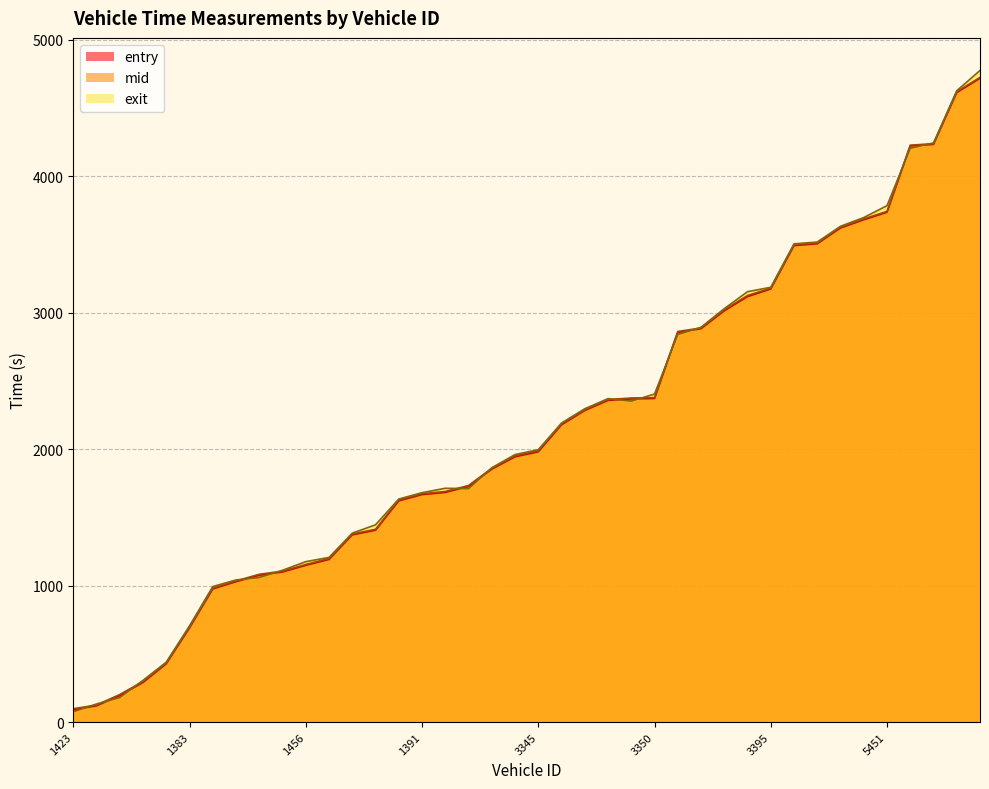

Does the chart display data point markers on the line(s)?

No